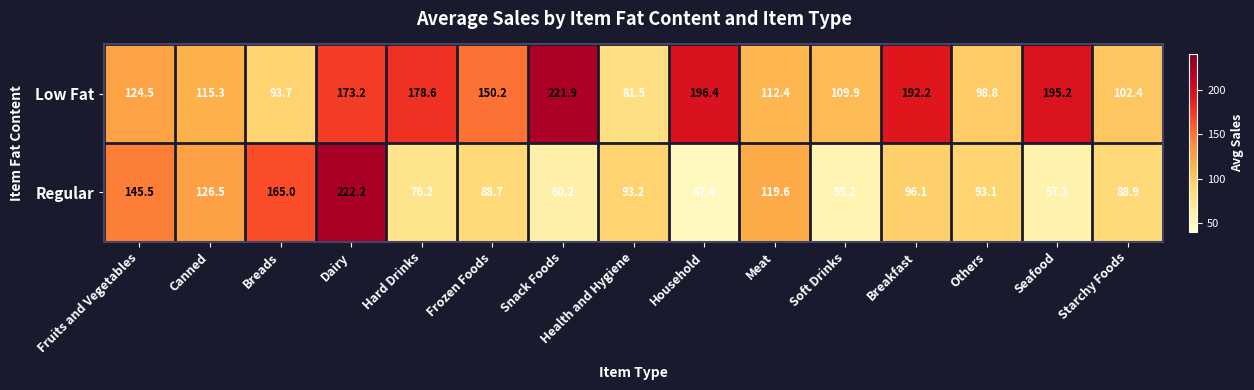

At which label is Regular closest to 134?

Canned